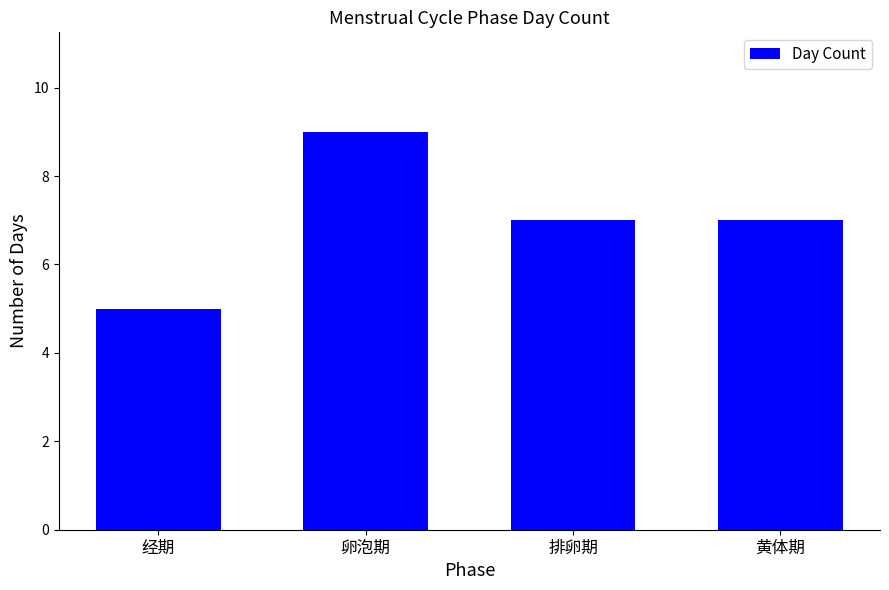

Reading left to right, extract all data points from this chart.

5	9	7	7